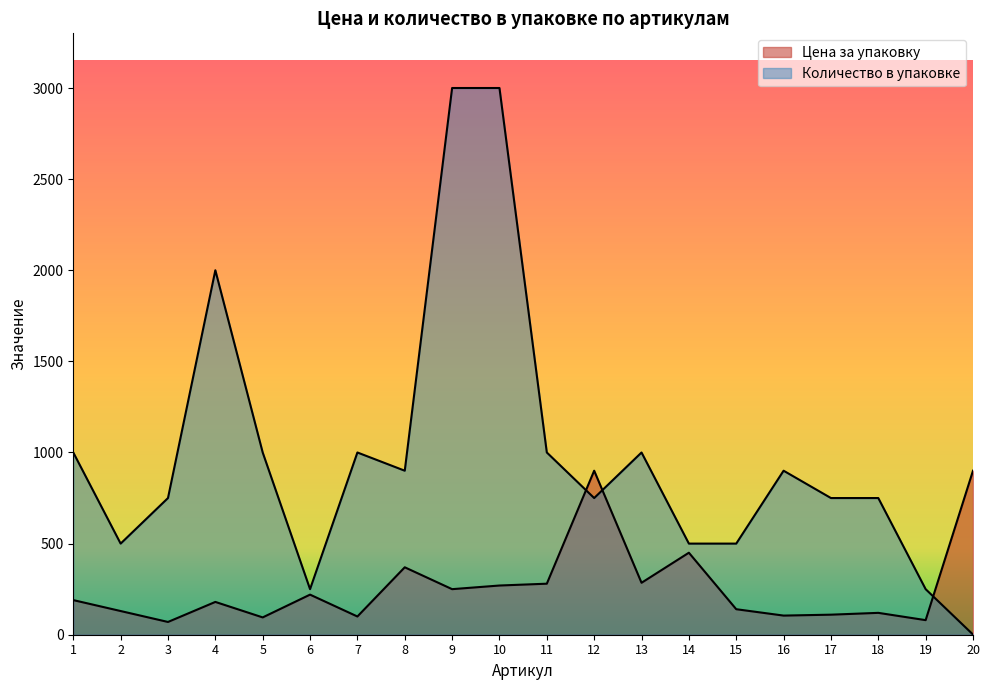

True or false: Количество в упаковке has a value of 3000 at 10.

True